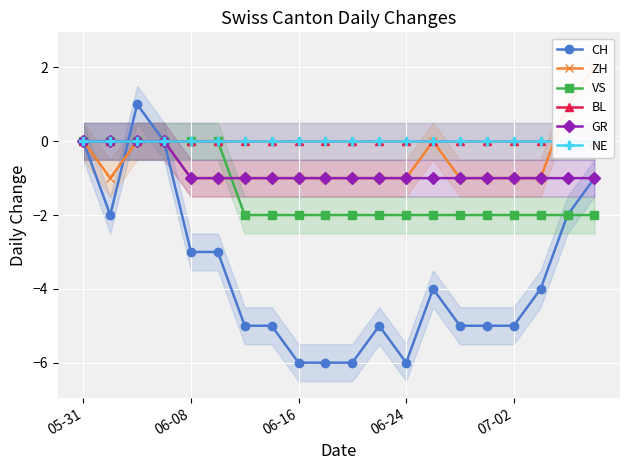

What is the highest value of the ZH series?

2